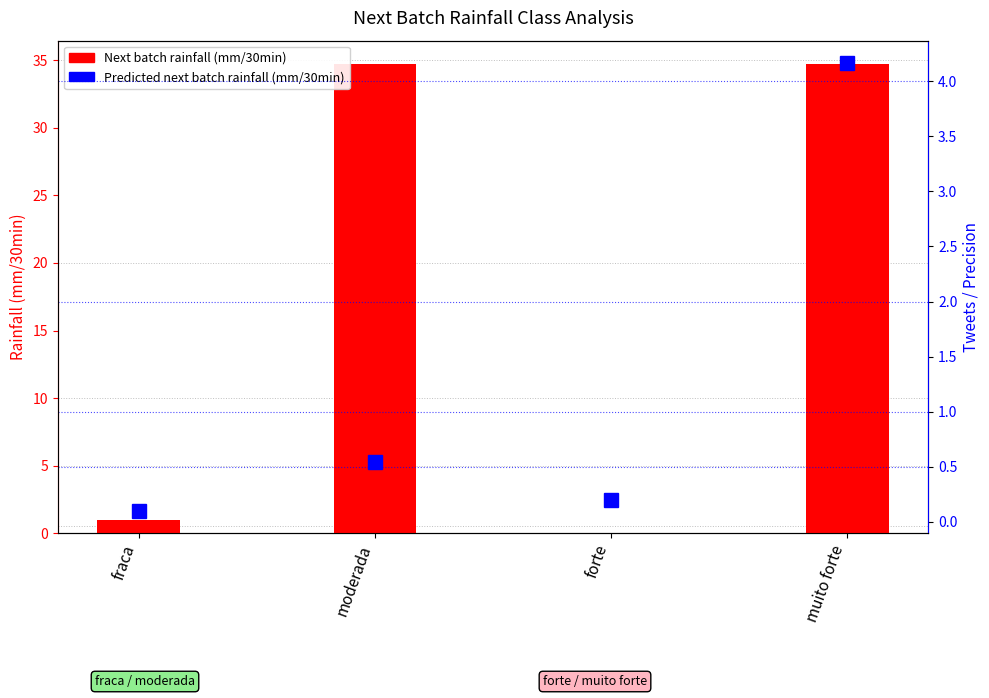

Which category has the highest value in the Next batch rainfall (mm/30min) series?

moderada